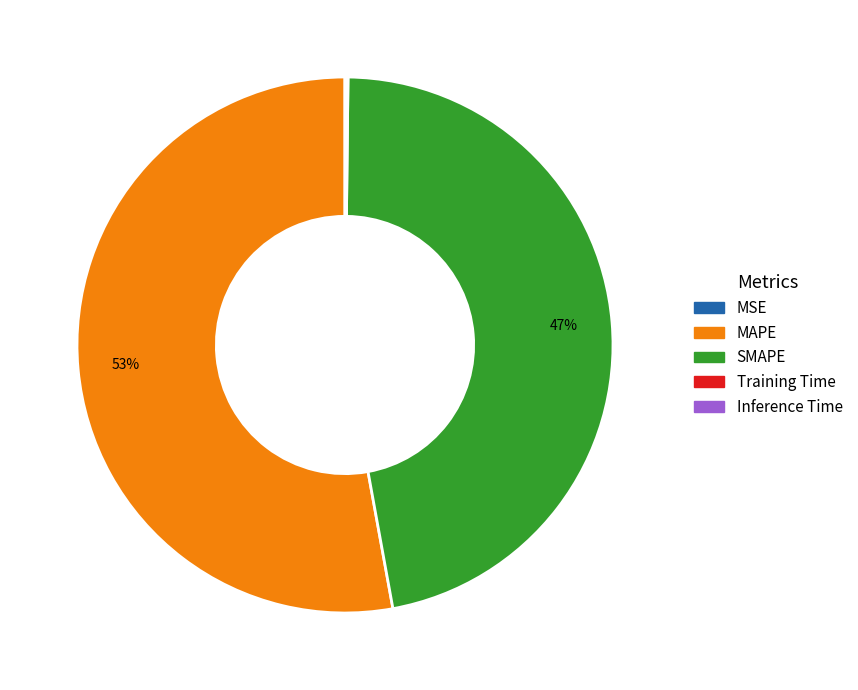

To the nearest percent, what is the average slice percentage?

20%